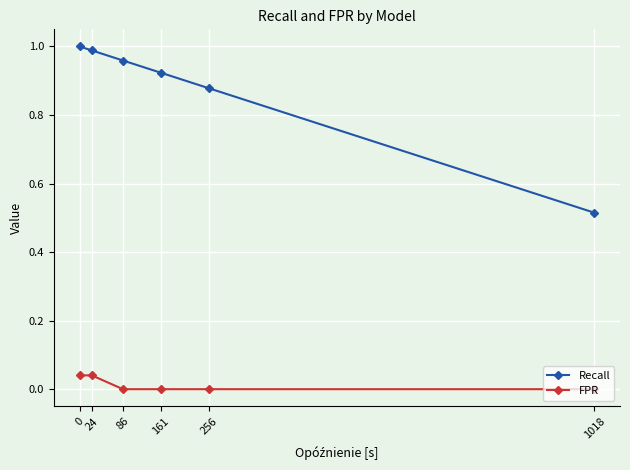

True or false: FPR and Recall cross at least once.

False